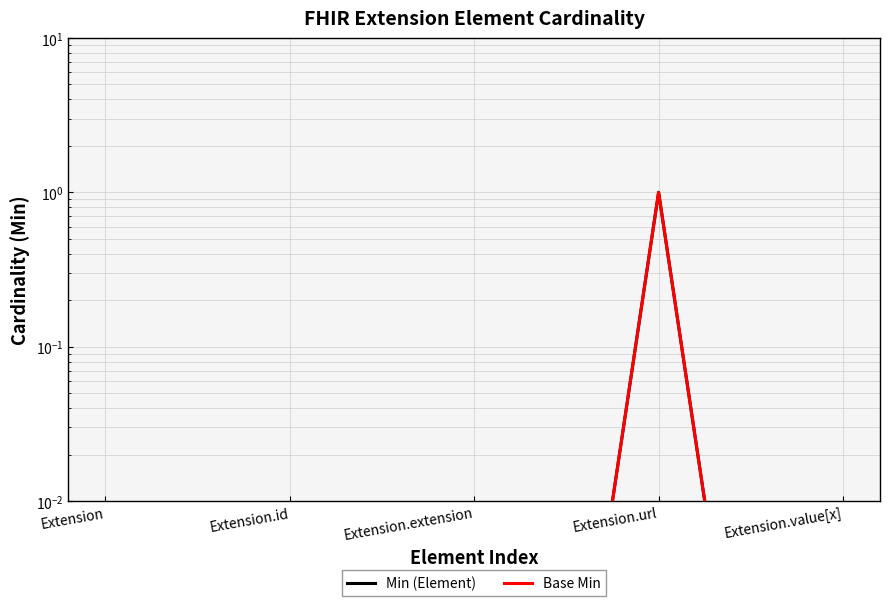

Is it true that Min (Element) equals 1.0 at Extension.url?

True